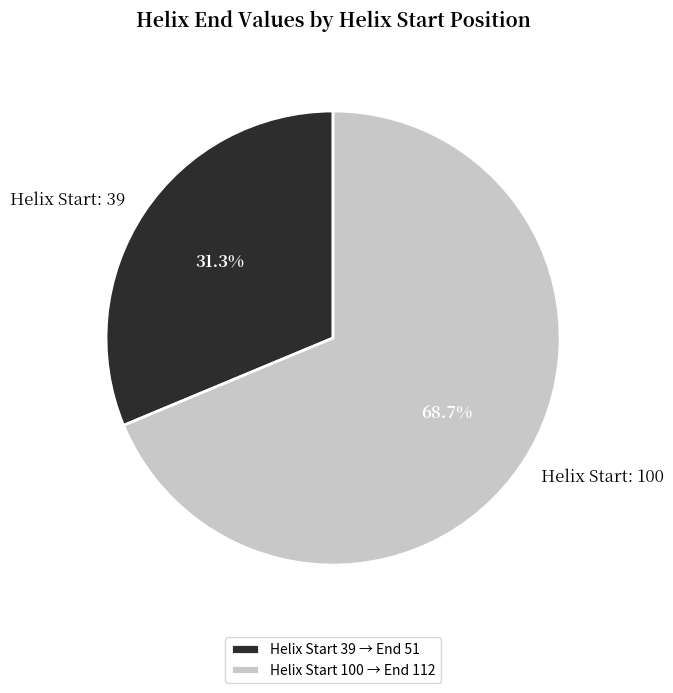

Between Helix Start 100 → End 112 and Helix Start 39 → End 51, which is larger?

Helix Start 100 → End 112